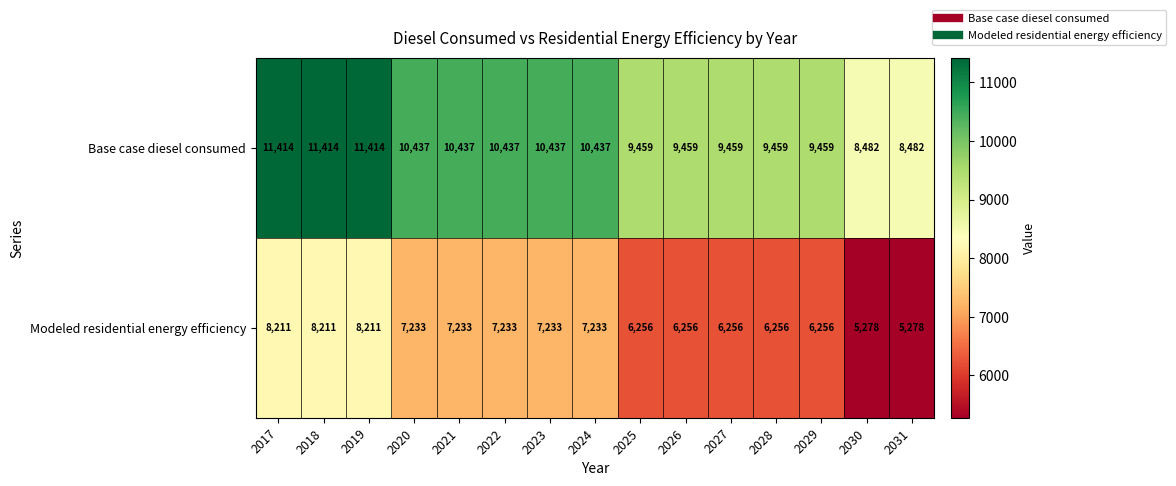

Which series has the widest spread of values?

Modeled residential energy efficiency